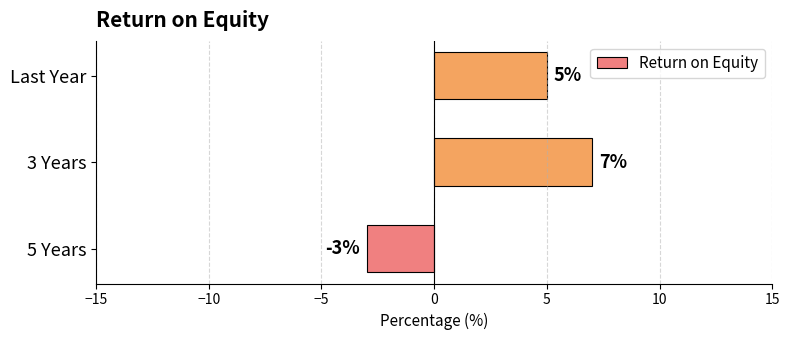

What is the sum of all values?

9